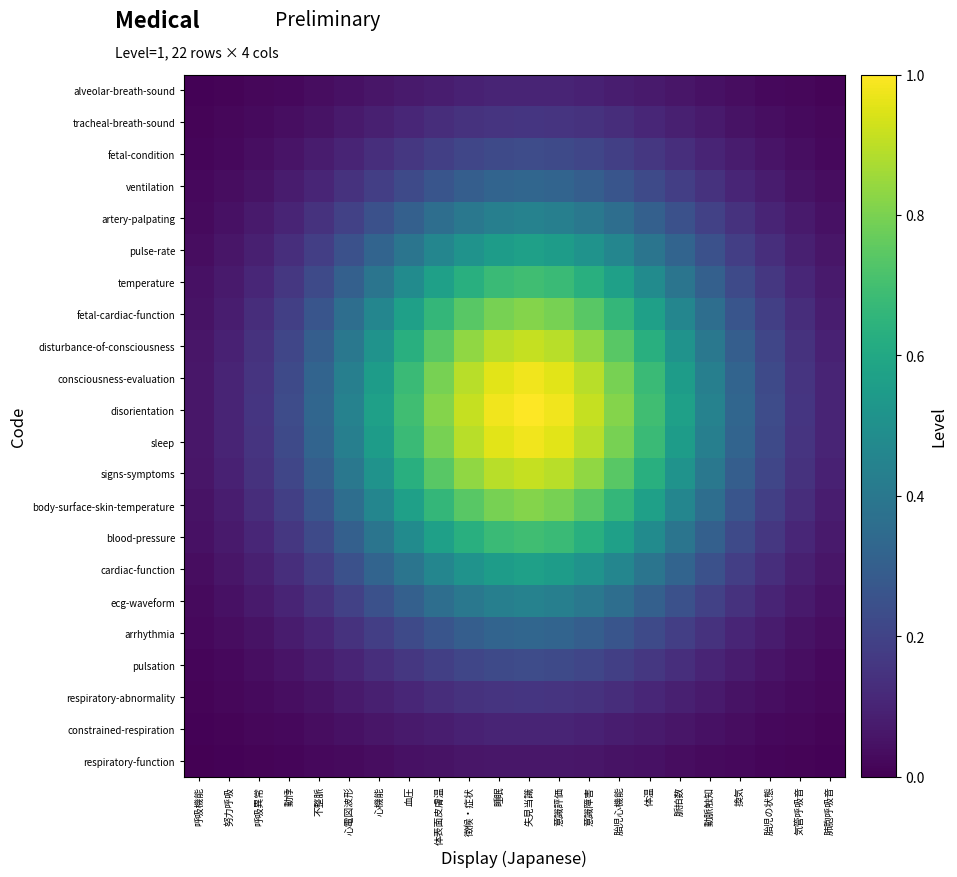

Between 換気 and 肺胞呼吸音, which series saw the biggest shift?

disorientation